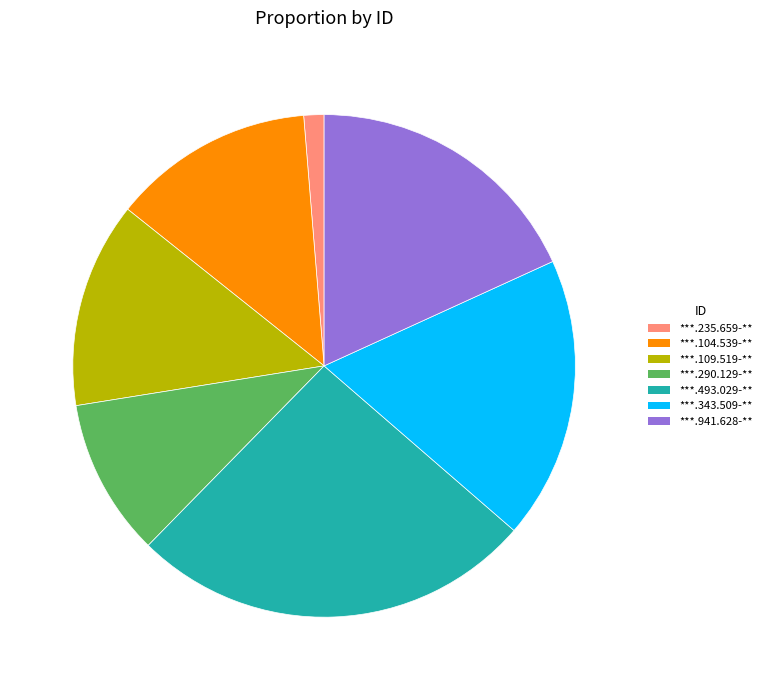

True or false: ***.235.659-** accounts for 11% of the total.

False